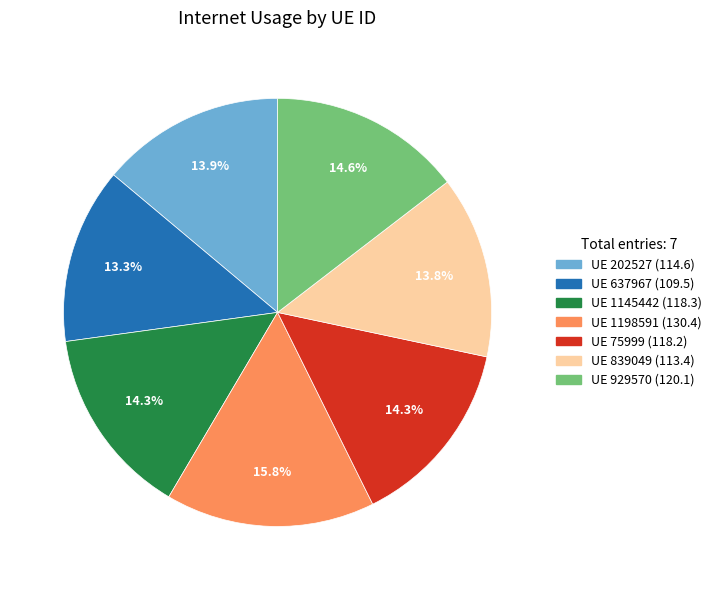

Does any single category account for the majority?

No